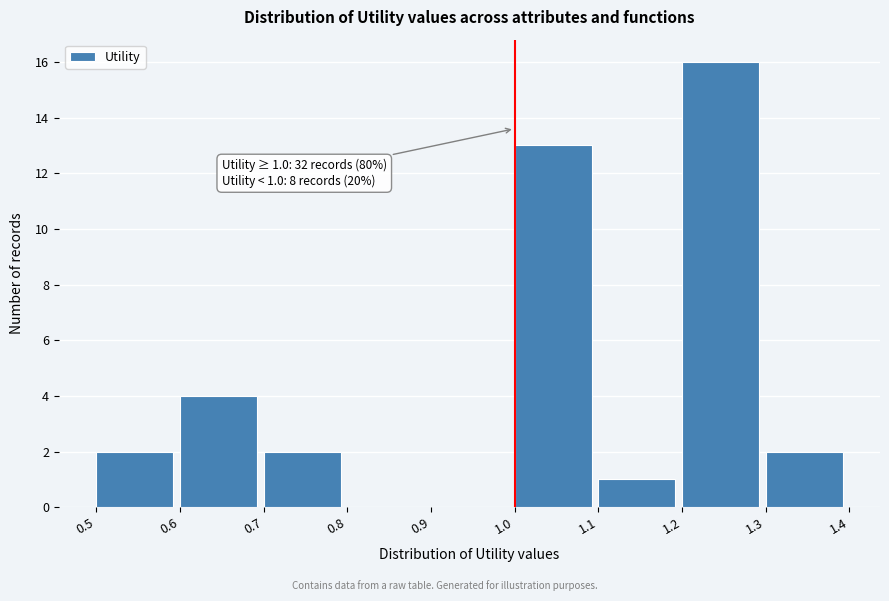

Over which range of the x-axis is the bar tallest?

1.2 to 1.3